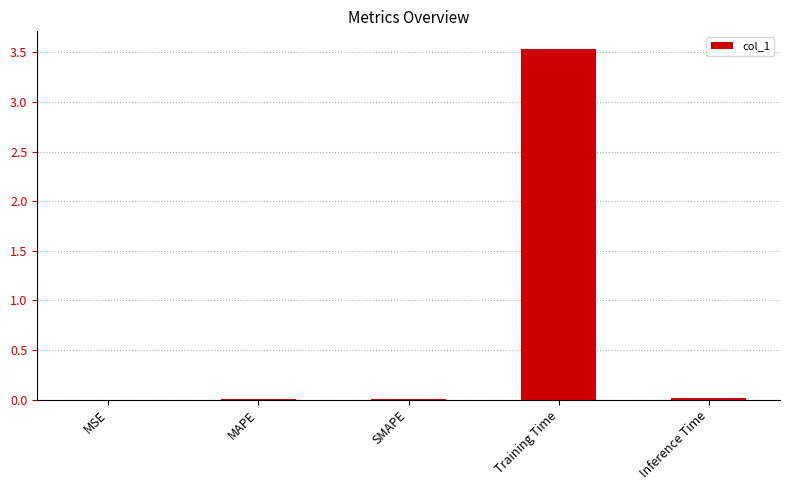

What is the greatest value displayed?

3.5